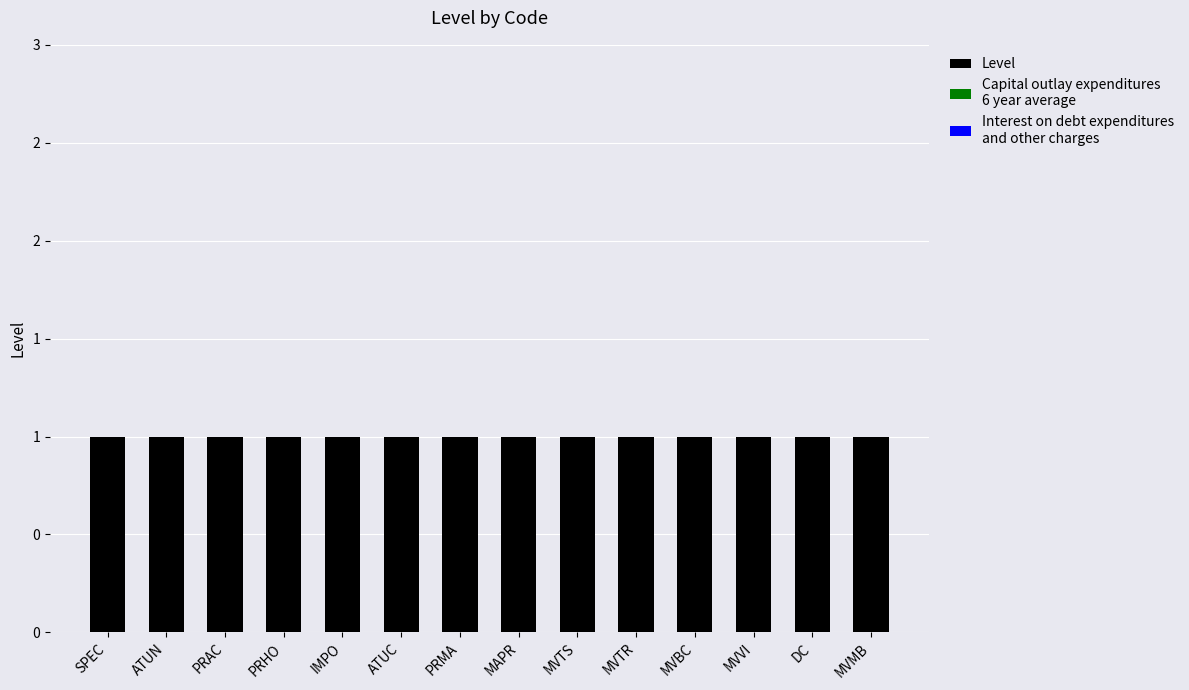

List the labels in order of Level value, smallest first.

SPEC, ATUN, PRAC, PRHO, IMPO, ATUC, PRMA, MAPR, MVTS, MVTR, MVBC, MVVI, DC, MVMB